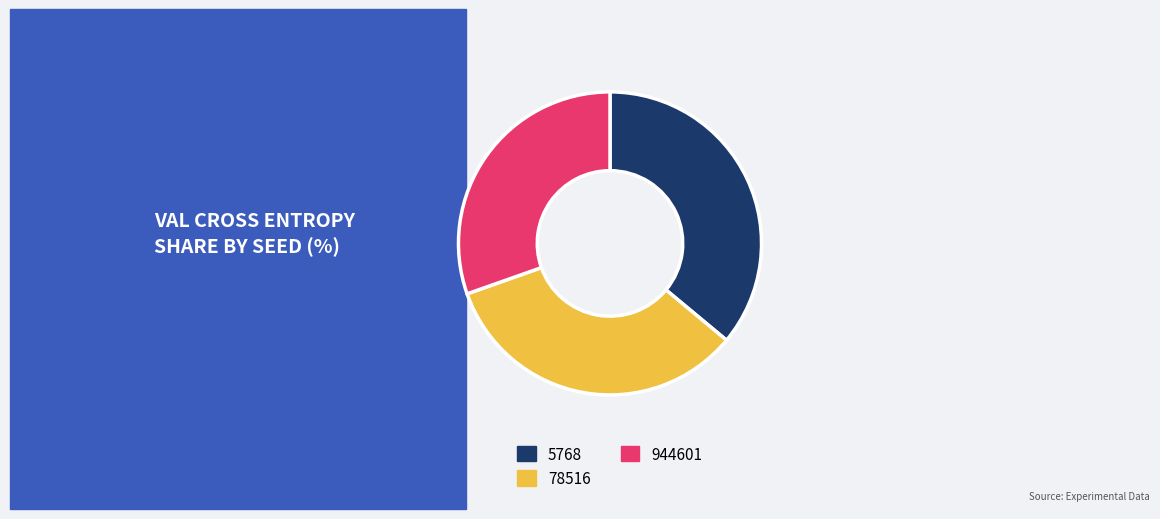

How many segments does this pie chart have?

3